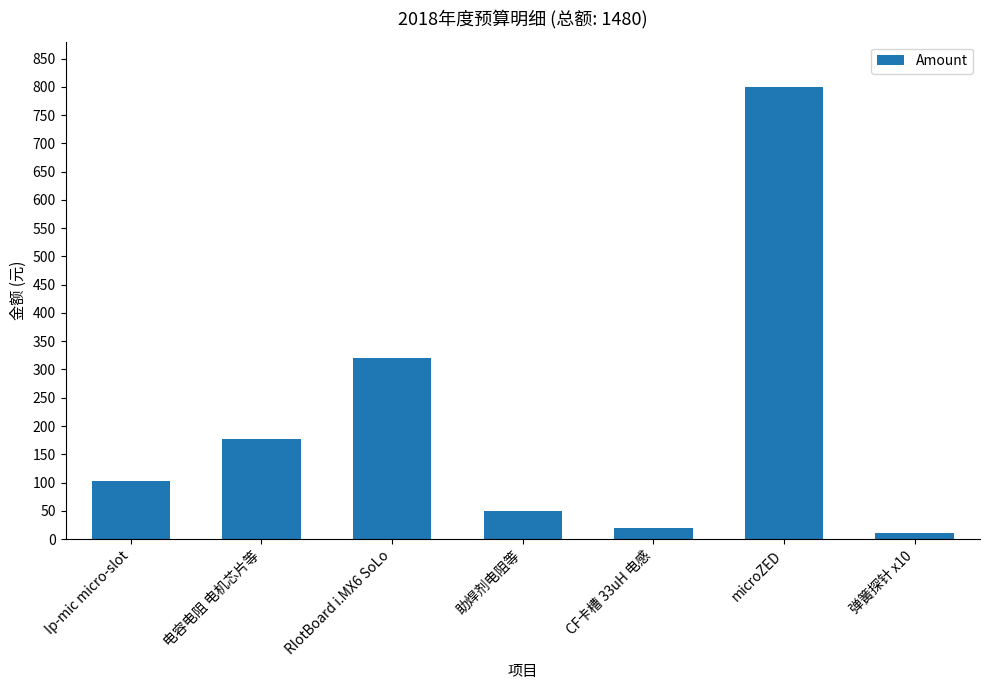

True or false: the data shows 177 at 电容电阻 电机芯片等.

True